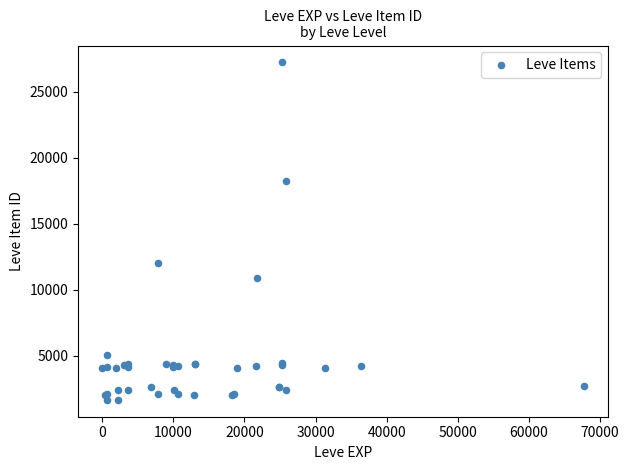

What Y value in the scatter plot is closest to 14448?

12018